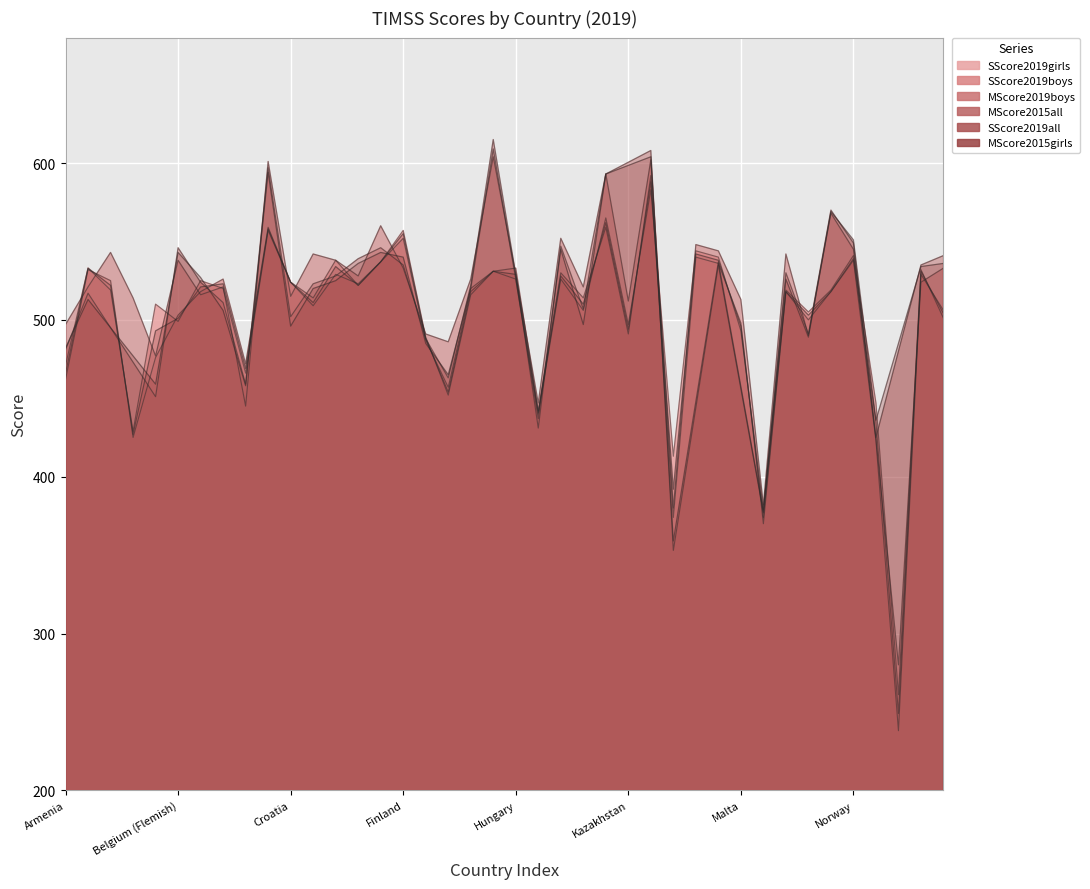

True or false: SScore2019boys has more than 0 points higher than both neighbors.

True